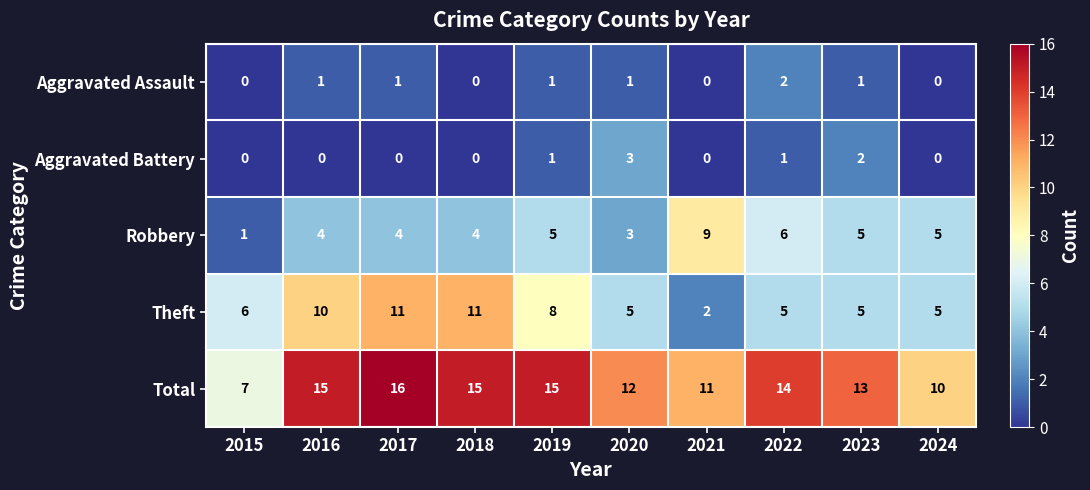

At which label is Total closest to 11?

2021